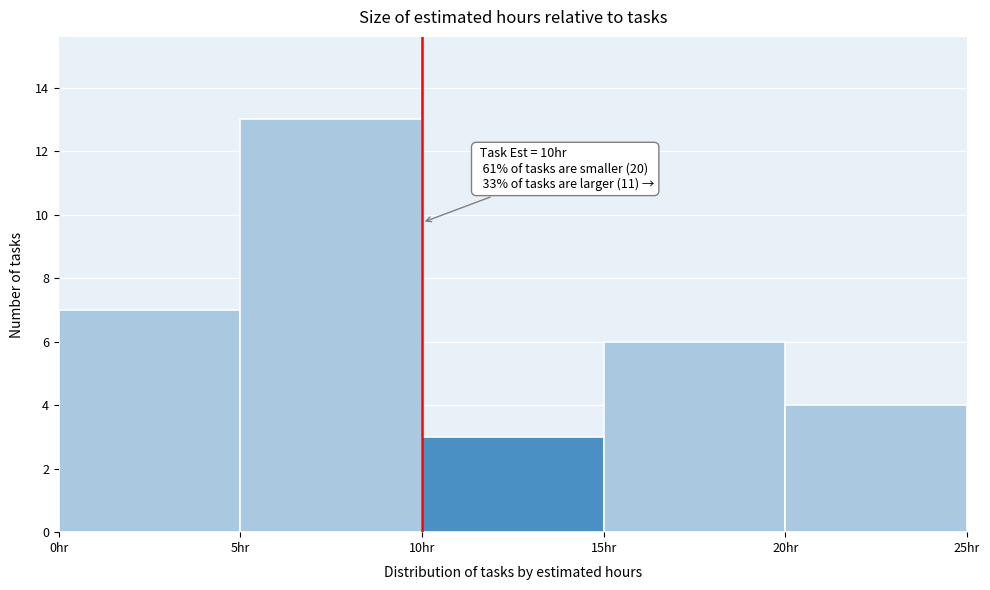

Over which range of the x-axis is the bar tallest?

5 to 10